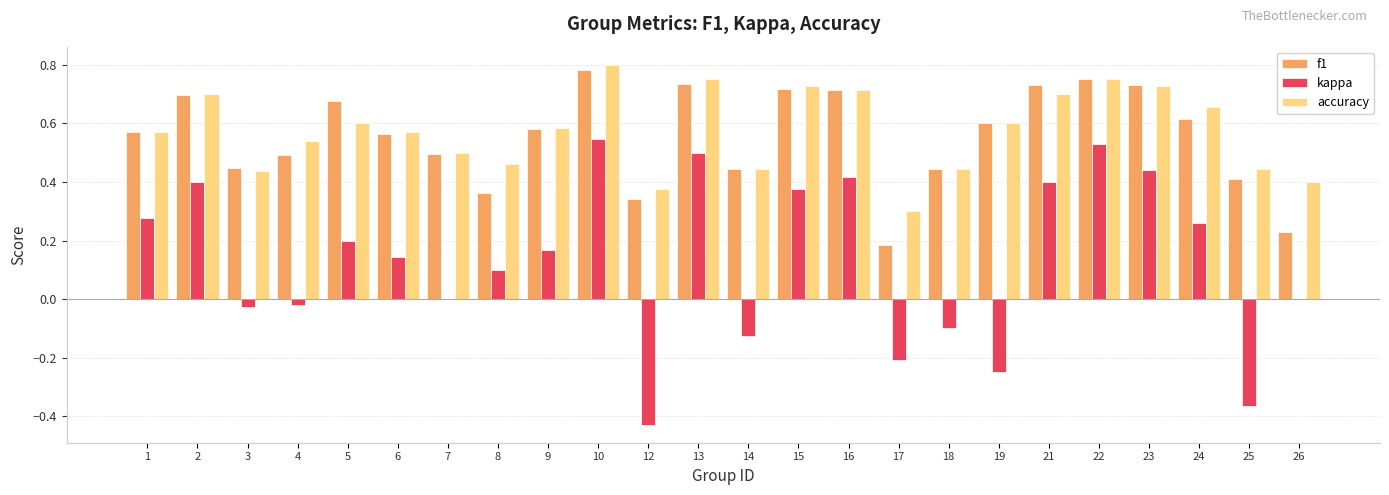

At which category is the sum across all series the highest?

10